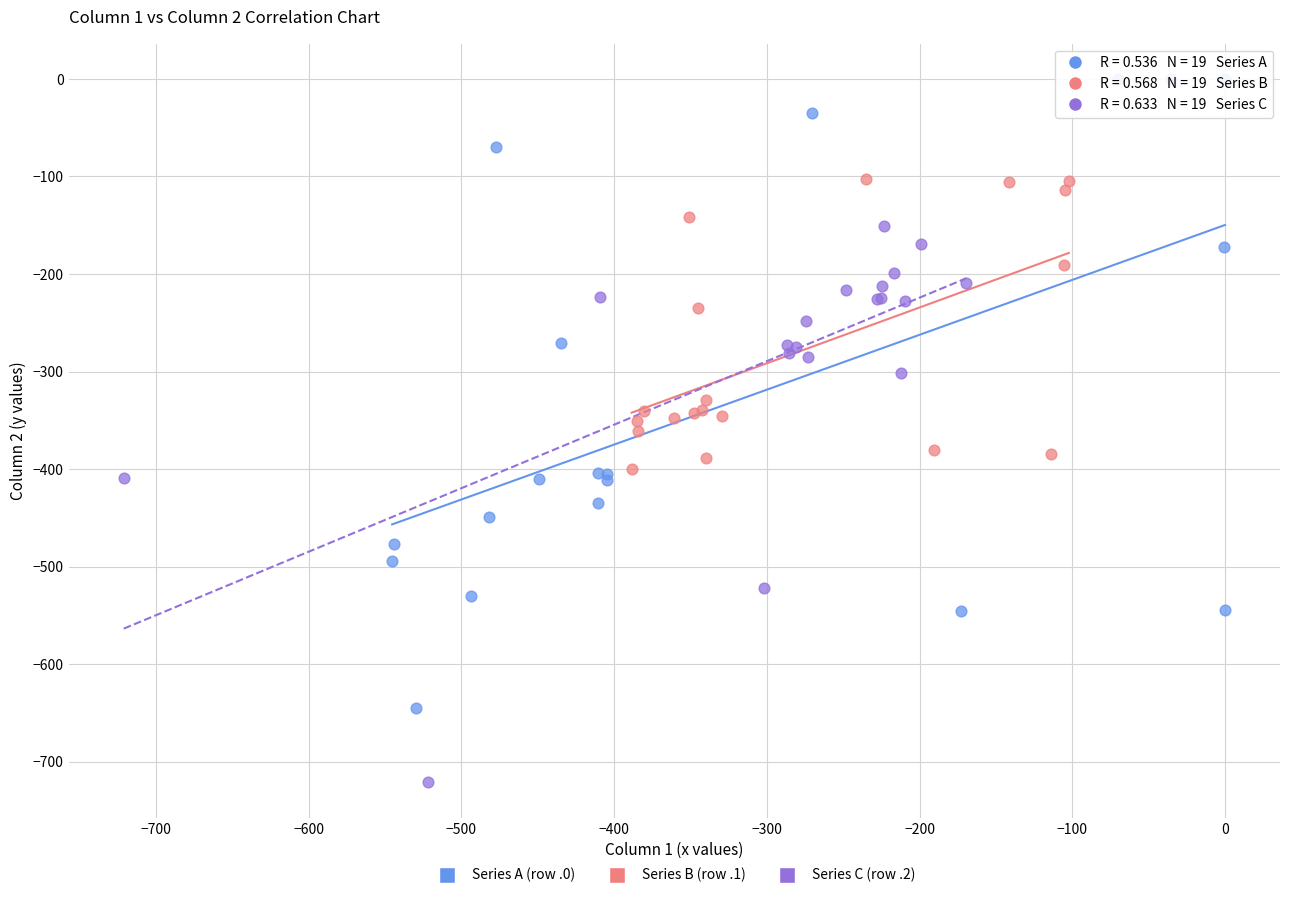

Which series contains the highest Y value?

Series A (row .0)